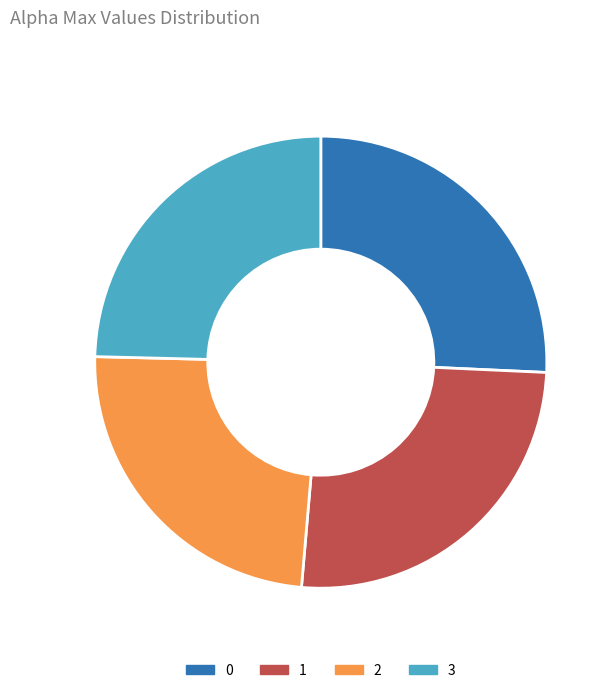

Is 1 the majority of the pie?

No